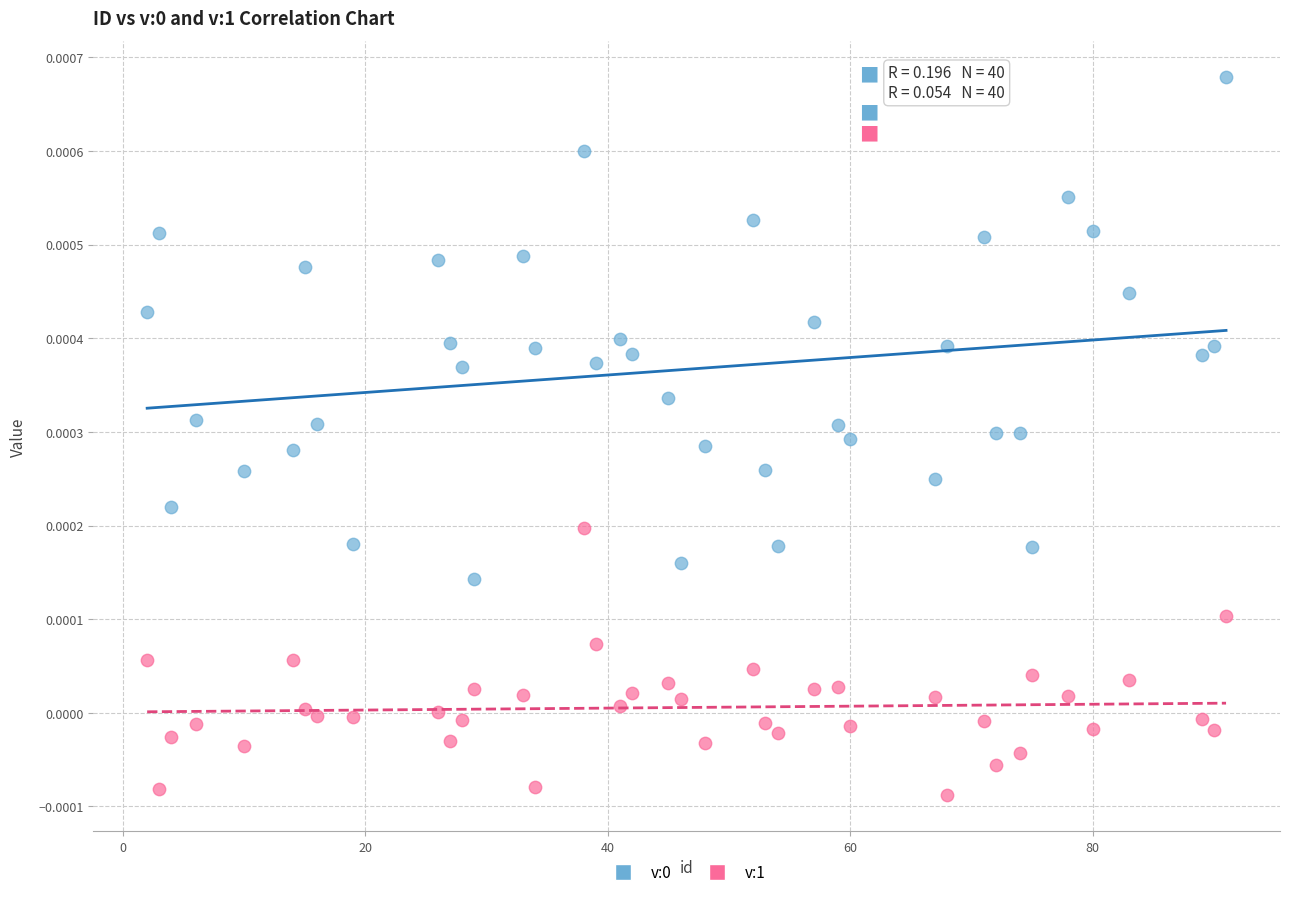

What is the X range (max minus min) for the scatter plot?

89.0